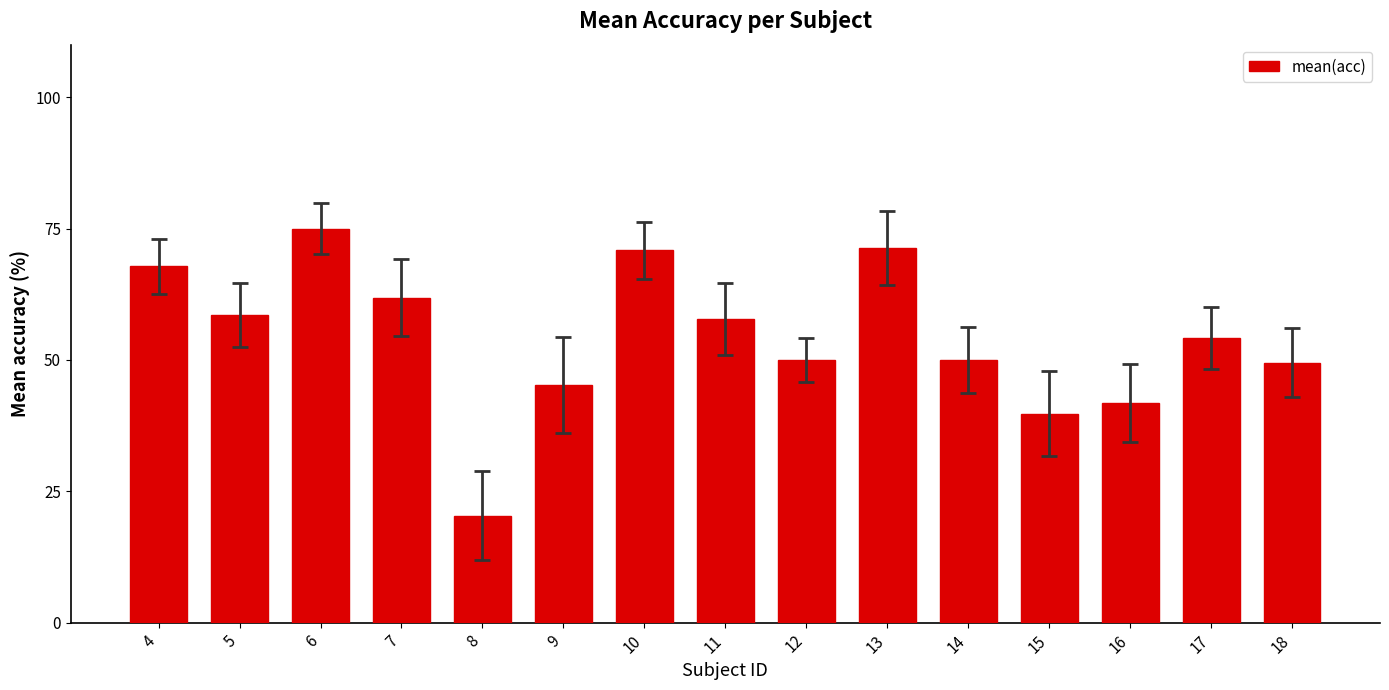

The chart shows a value of 73.9 at 9. True or false?

False